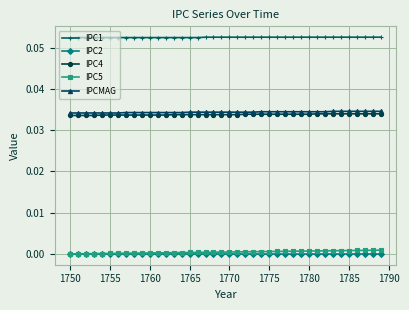

True or false: IPC2 and IPCMAG intersect in this chart.

False